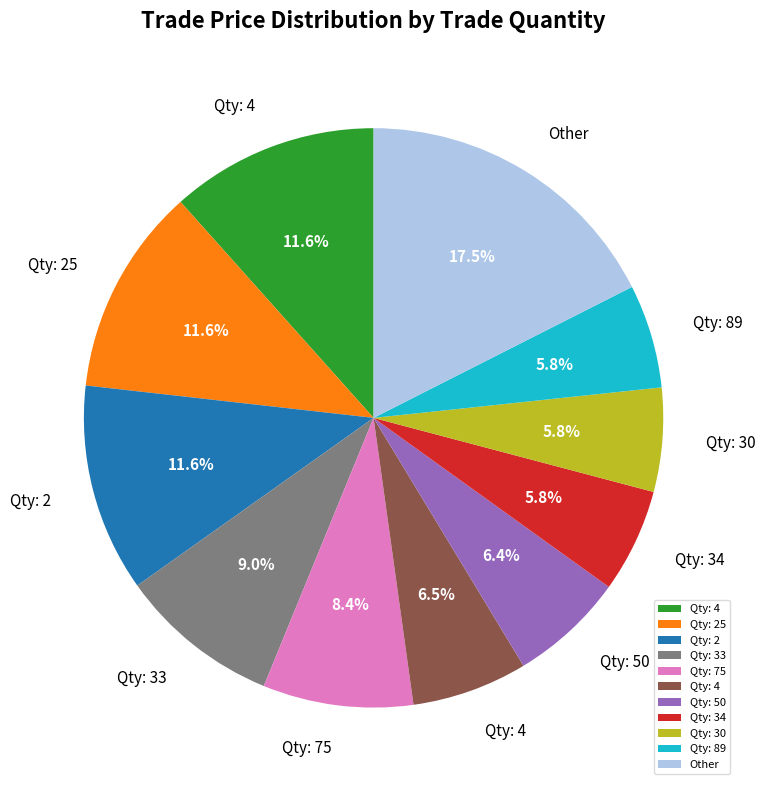

Is there a majority slice in this chart?

No